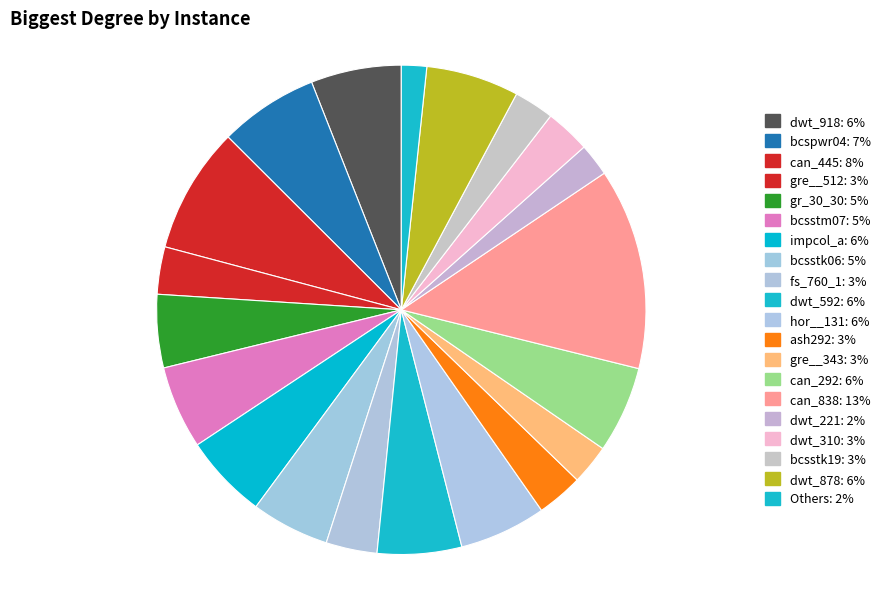

How many segments does this pie chart have?

20